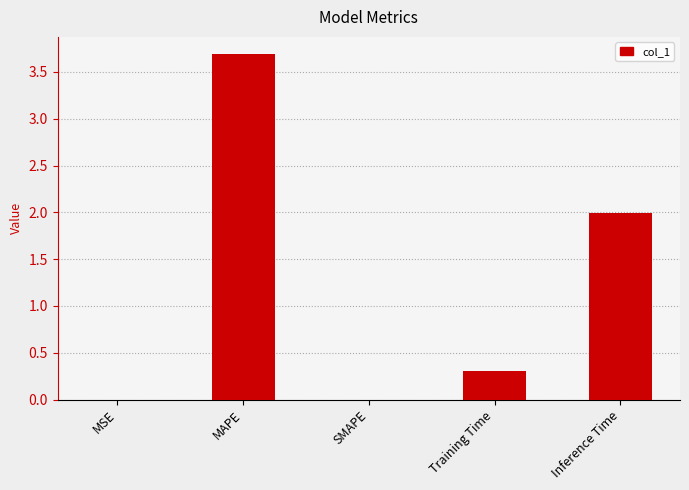

What is the sum of all values?

6.0